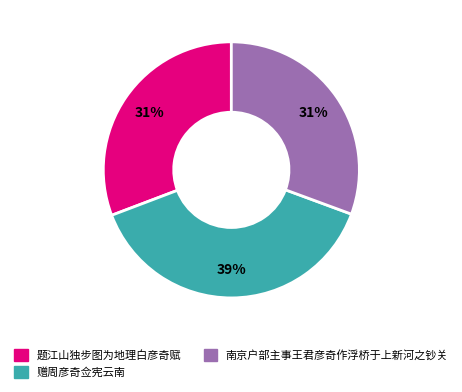

Do 题江山独步图为地理白彦奇赋 and 南京户部主事王君彦奇作浮桥于上新河之钞关 together represent more than half of the pie?

Yes